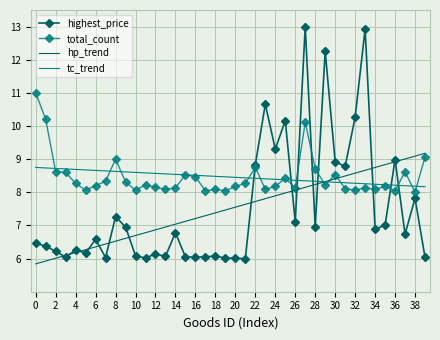

True or false: highest_price and tc_trend cross at least once.

True